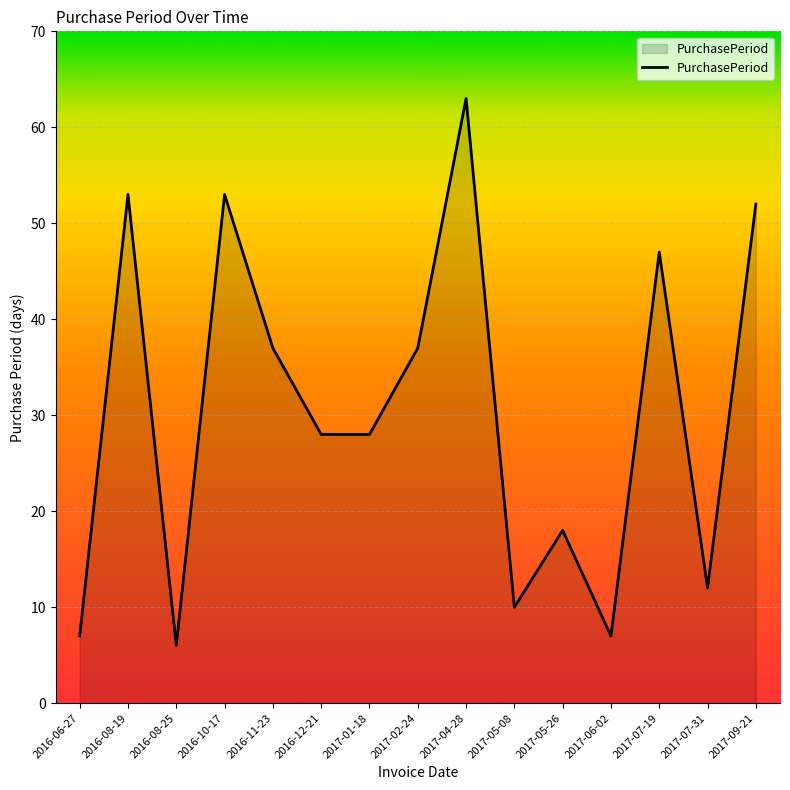

Read the value at 2017-07-31, to the nearest 5.

10